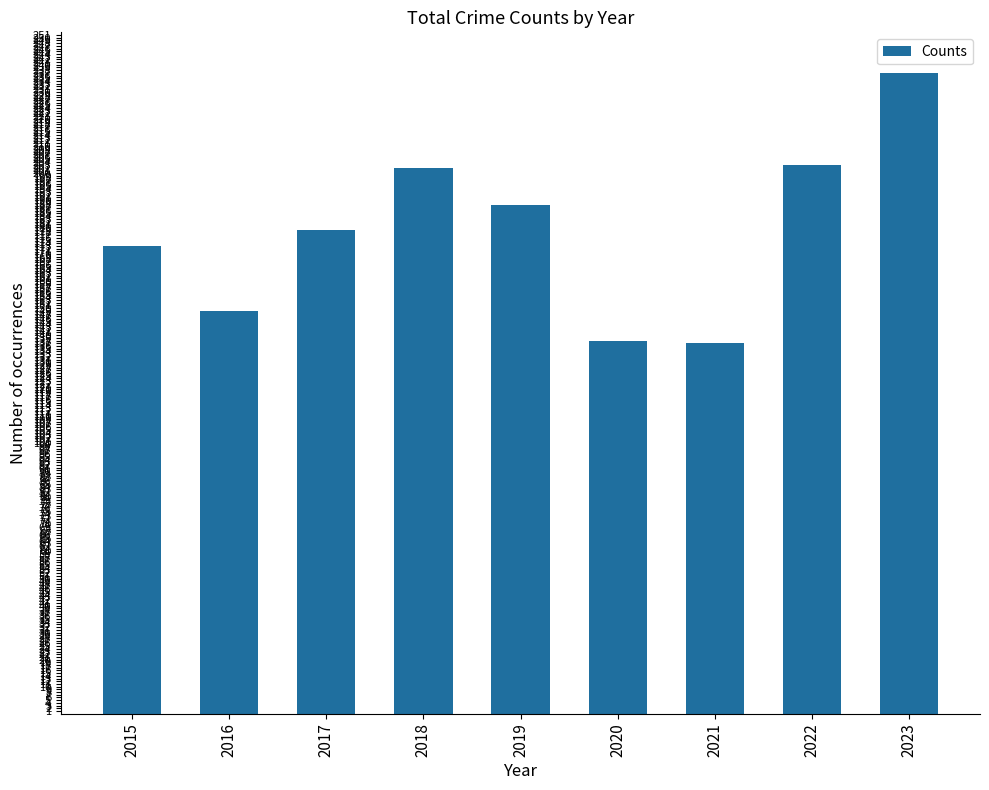

What is the minimum value shown in the chart?

137